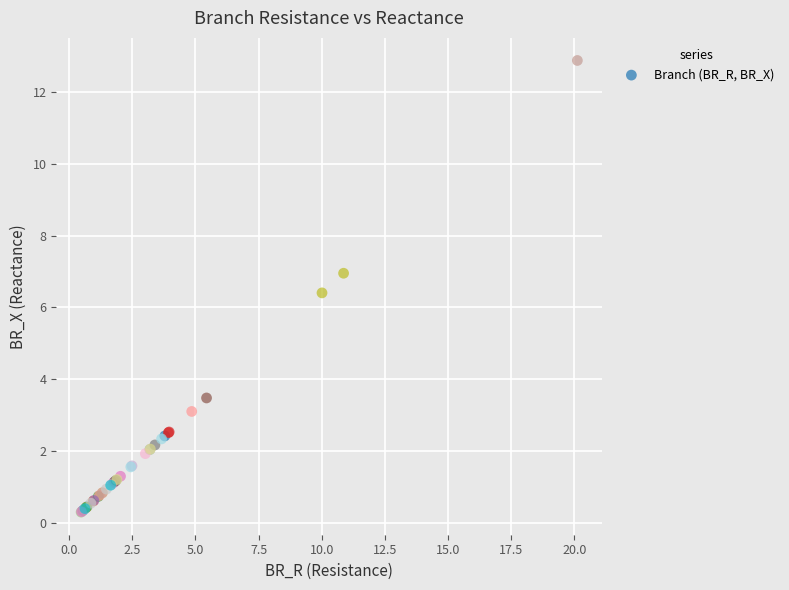

What Y value in the scatter plot is closest to 6?

6.4